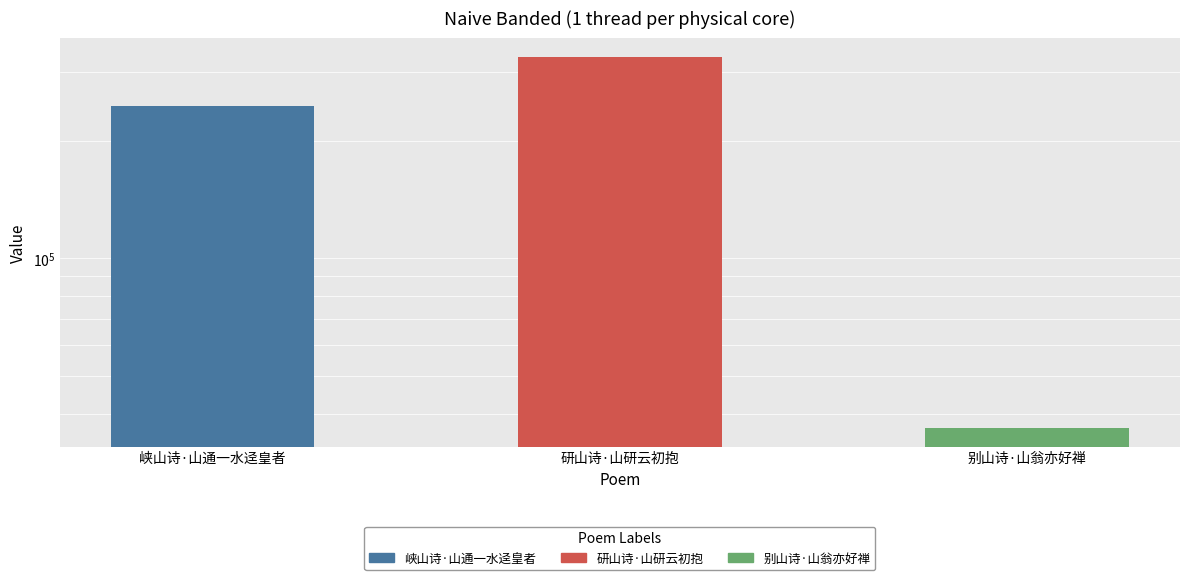

What position from the left is 别山诗·山翁亦好禅?

3